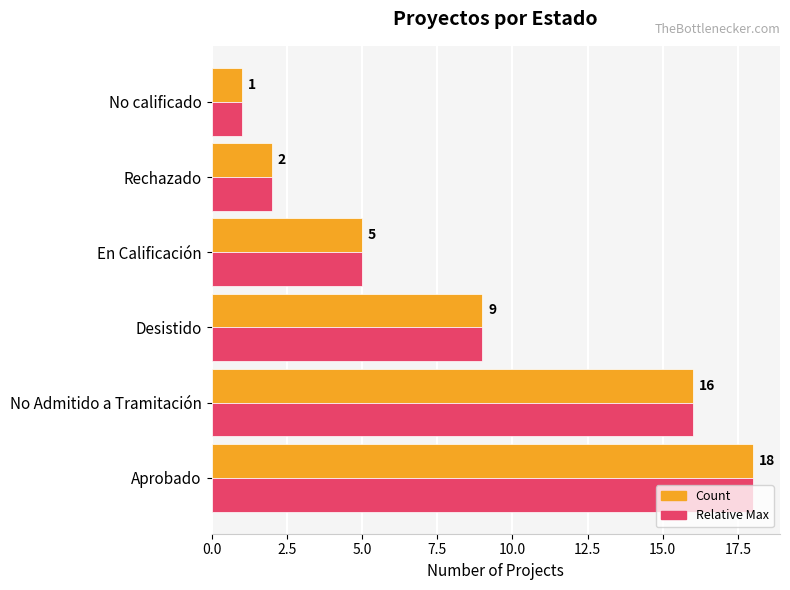

List the labels in order of Relative Max value, largest first.

Aprobado, No Admitido a Tramitación, Desistido, En Calificación, Rechazado, No calificado